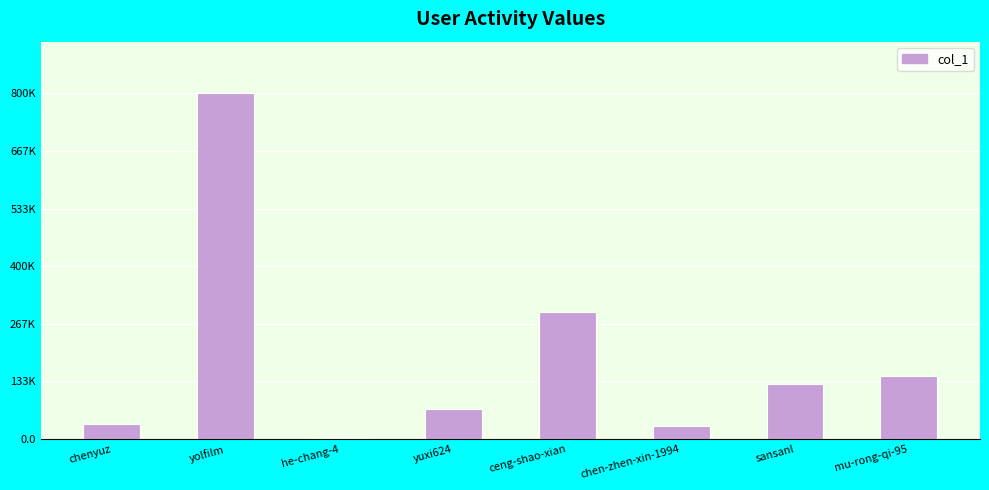

True or false: the data shows 2619 at he-chang-4.

True